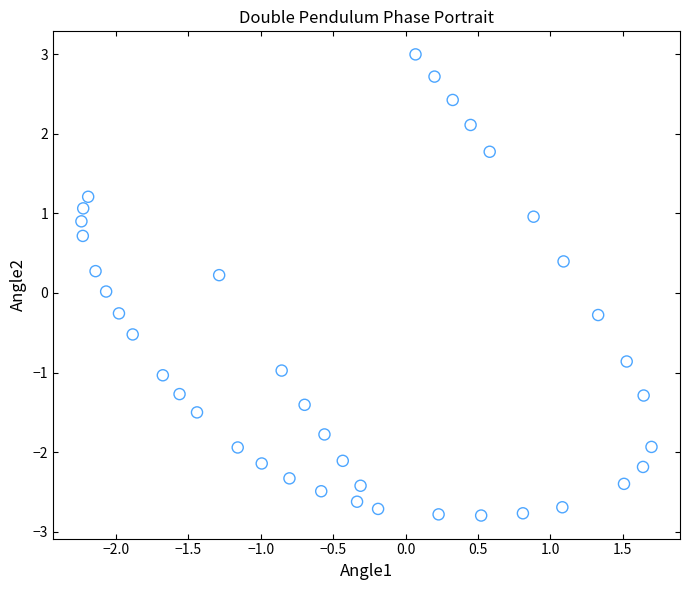

What is the range of X values (max minus min)?

3.9